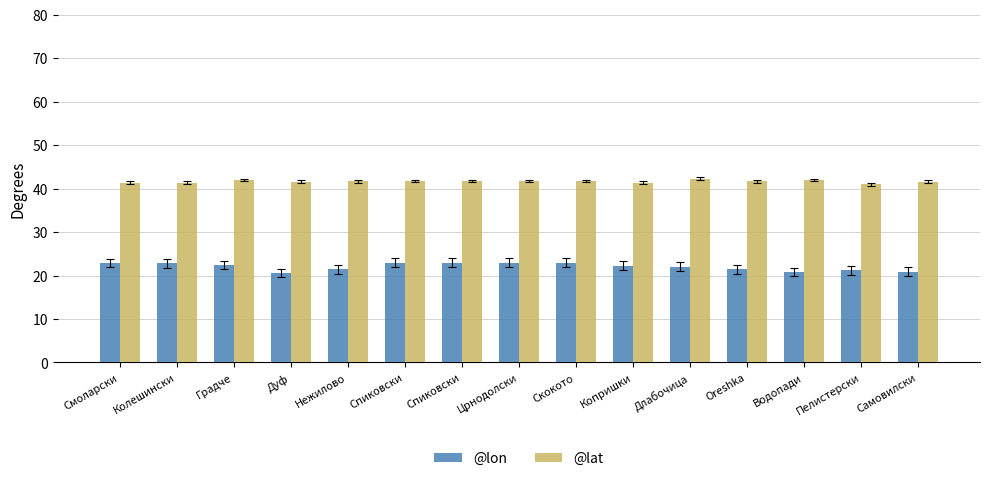

List the labels in order of @lat value, smallest first.

Пелистерски, Копришки, Смоларски, Колешински, Самовилски, Дуф, Oreshka, Нежилово, Скокото, Спиковски, Спиковски, Црнодолски, Градче, Водопади, Длабочица